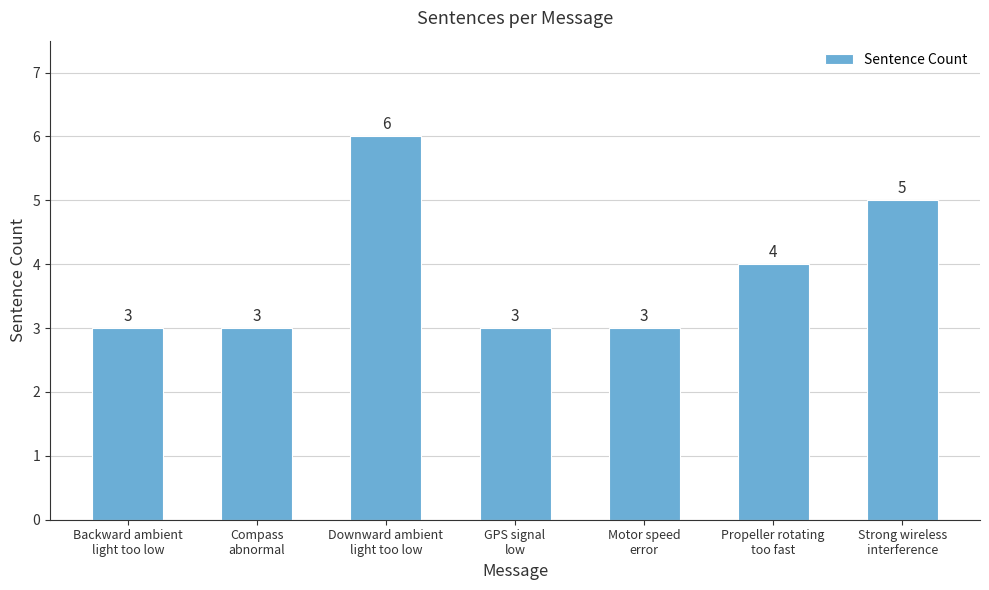

Reading right to left, list all the values displayed in this chart.

Strong wireless
interference=5	Propeller rotating
too fast=4	Motor speed
error=3	GPS signal
low=3	Downward ambient
light too low=6	Compass
abnormal=3	Backward ambient
light too low=3